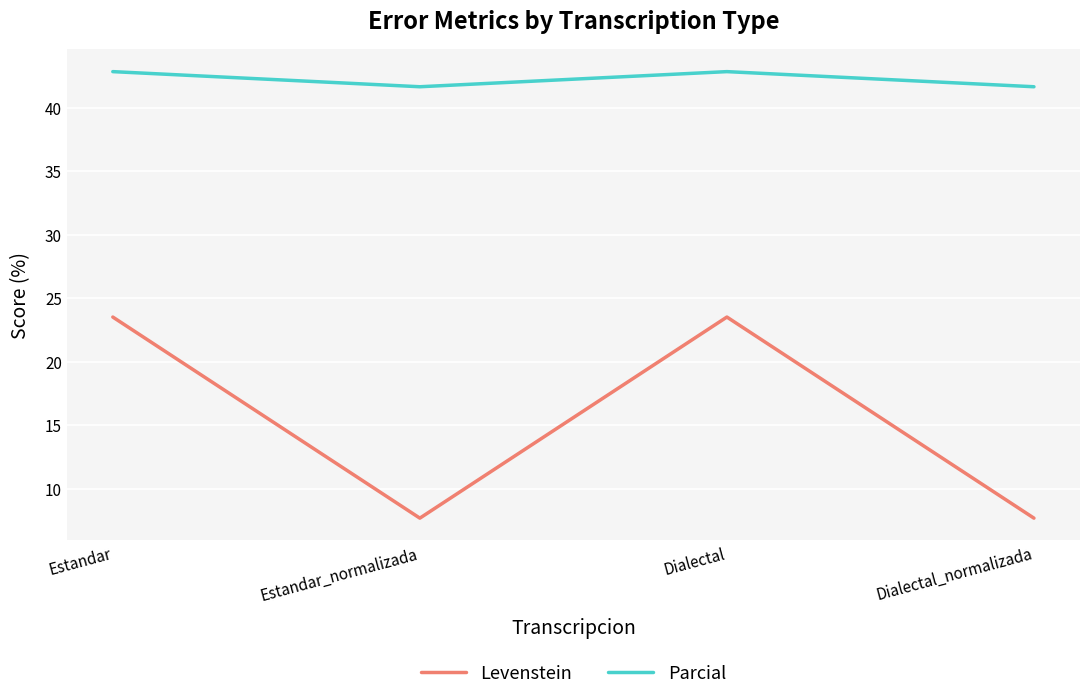

True or false: Levenstein and Parcial intersect in this chart.

False